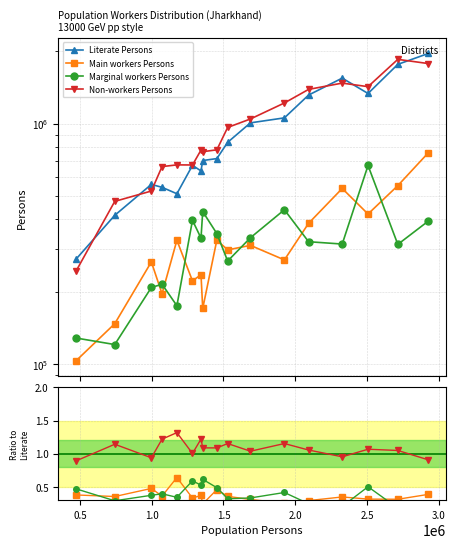

Where is the first local maximum for Literate Persons?

1.0